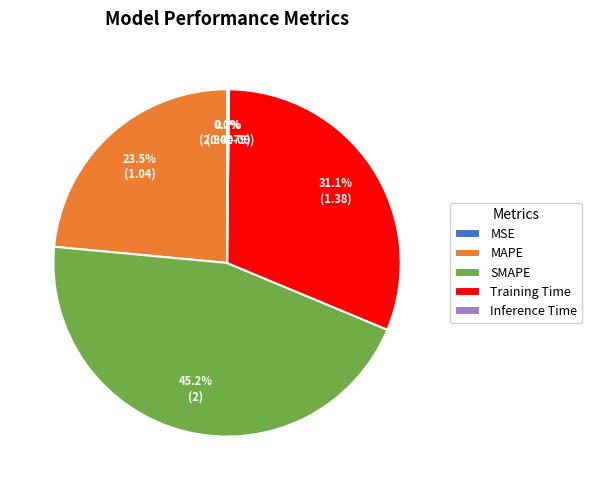

Is there any slice that represents more than half of the pie?

No